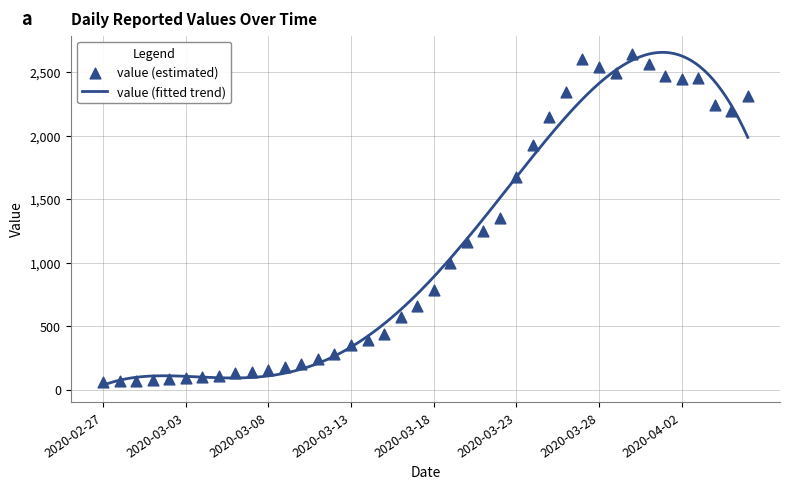

Which has a higher value, 2020-03-07 or 2020-03-02?

2020-03-07